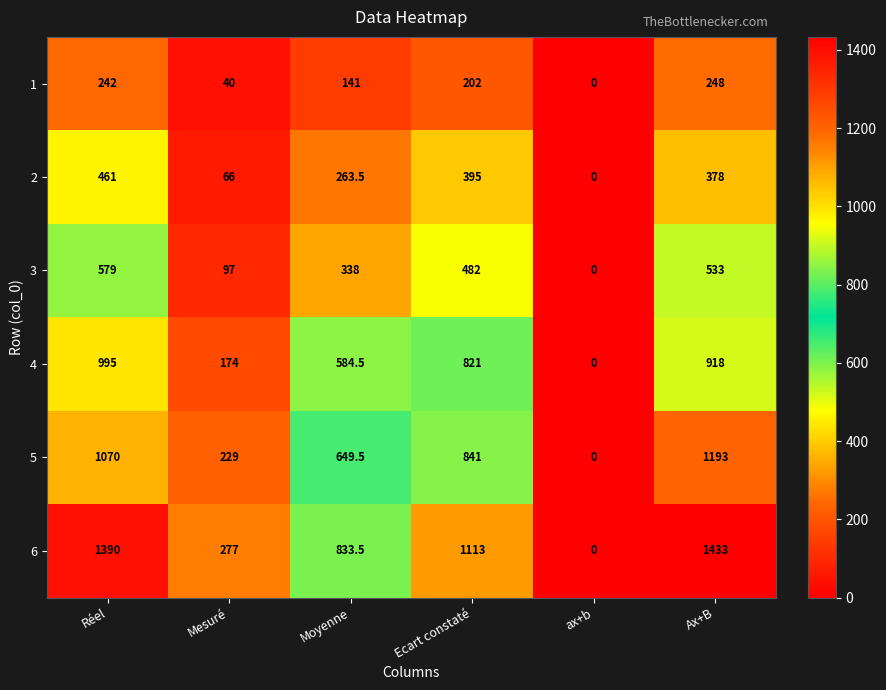

Rank the series by their maximum value, from lowest to highest.

1, 2, 3, 4, 5, 6